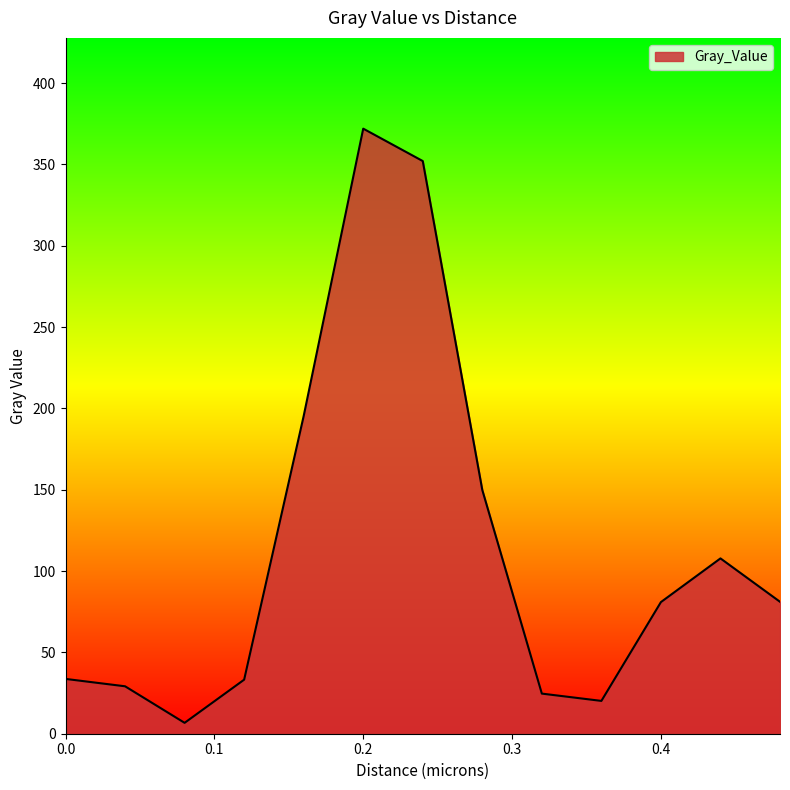

What is the maximum value shown in the chart?

372.0